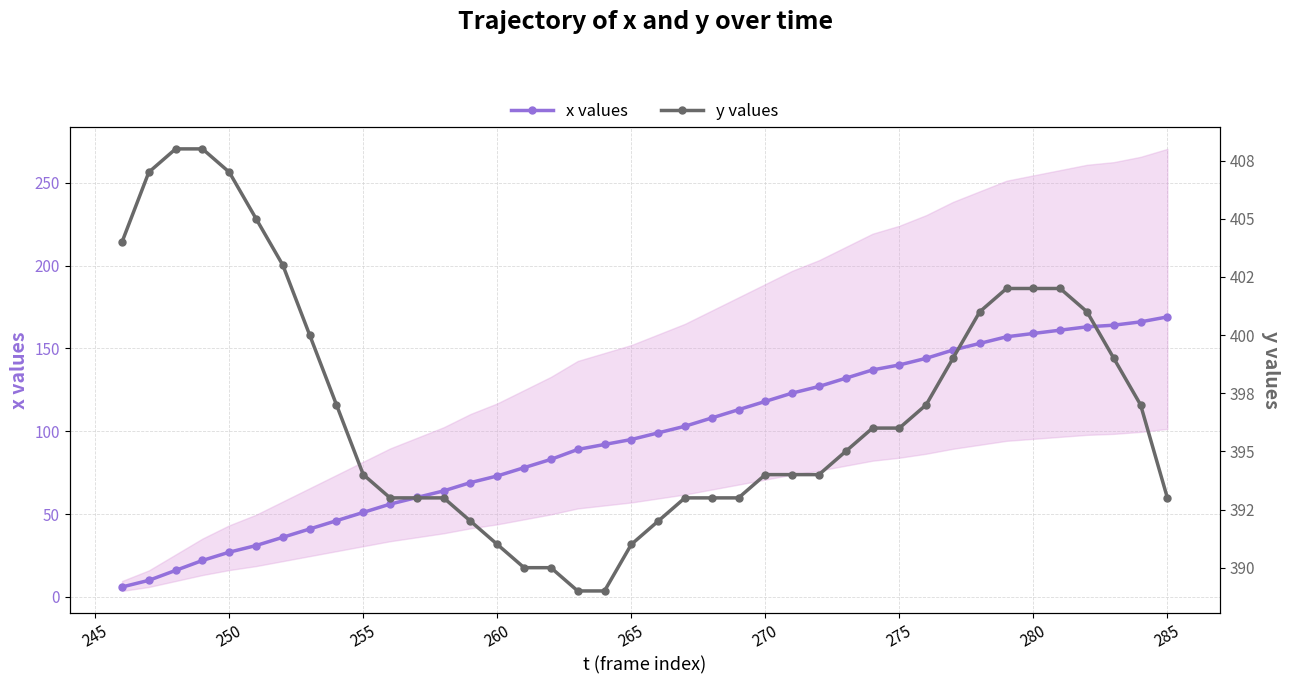

What is the highest value of the x values series?

169